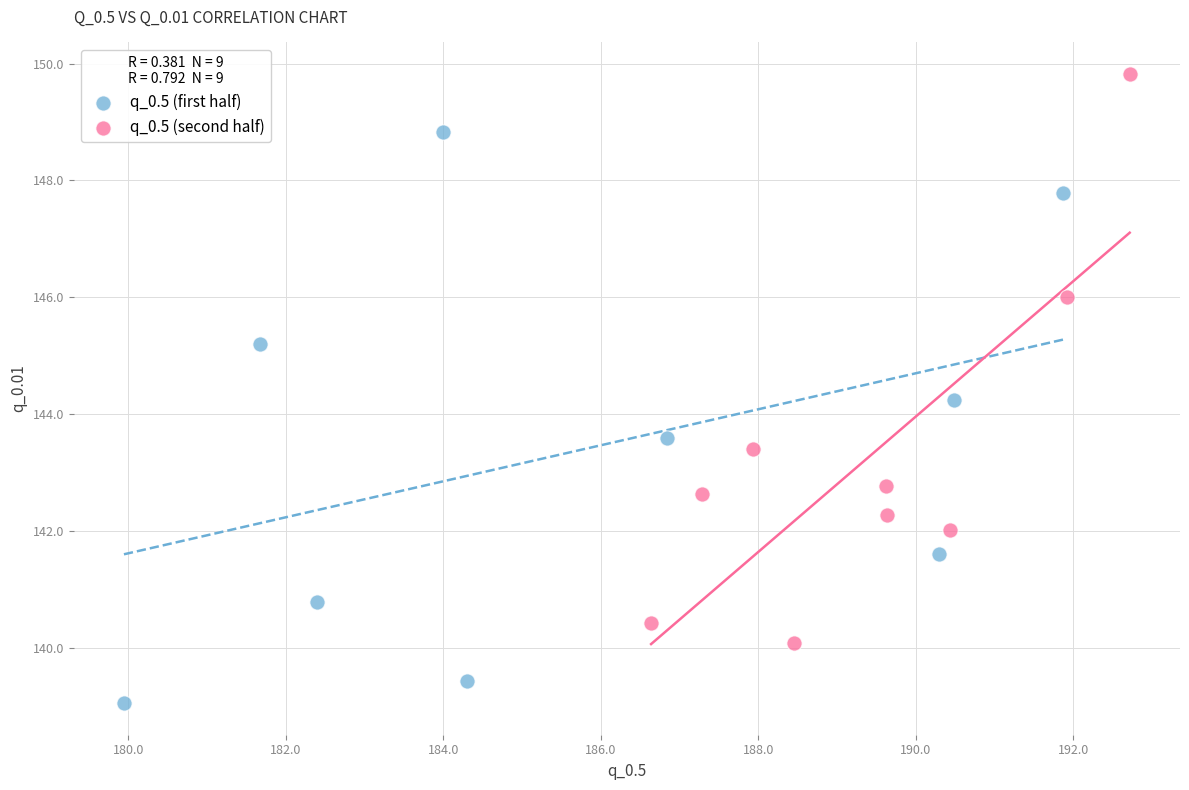

What are all the series names shown in the legend?

q_0.5 (first half), q_0.5 (second half)